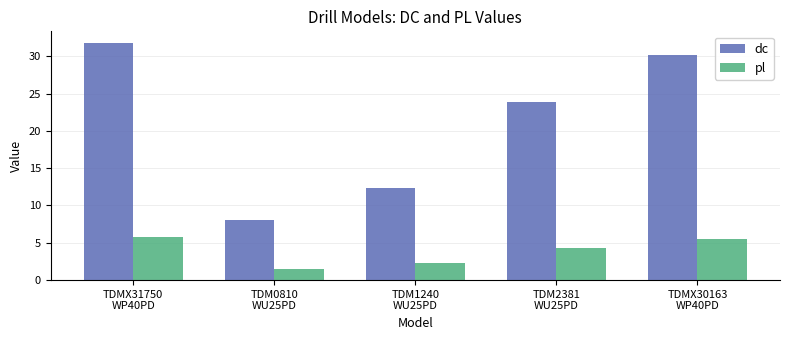

List the series in order of their overall mean, highest first.

dc, pl